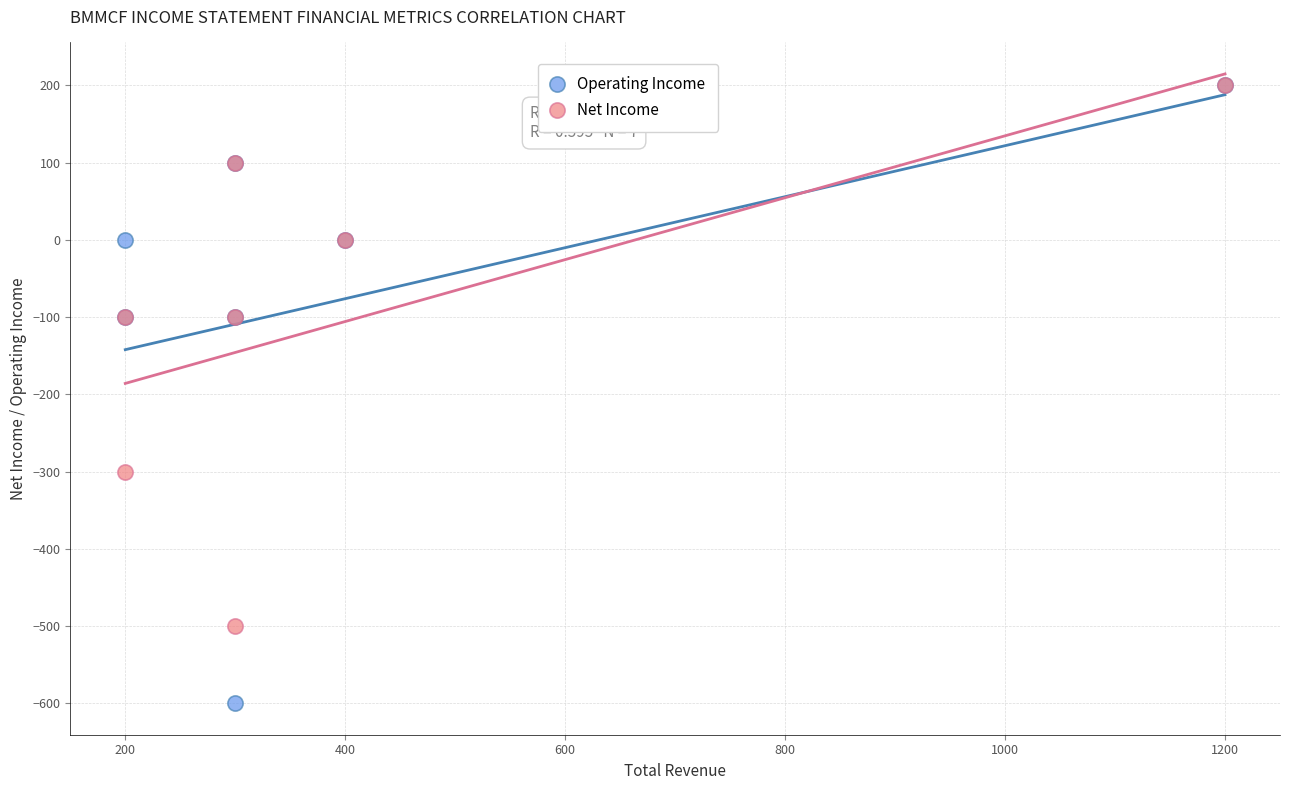

Which series has the widest spread of Y values?

Operating Income